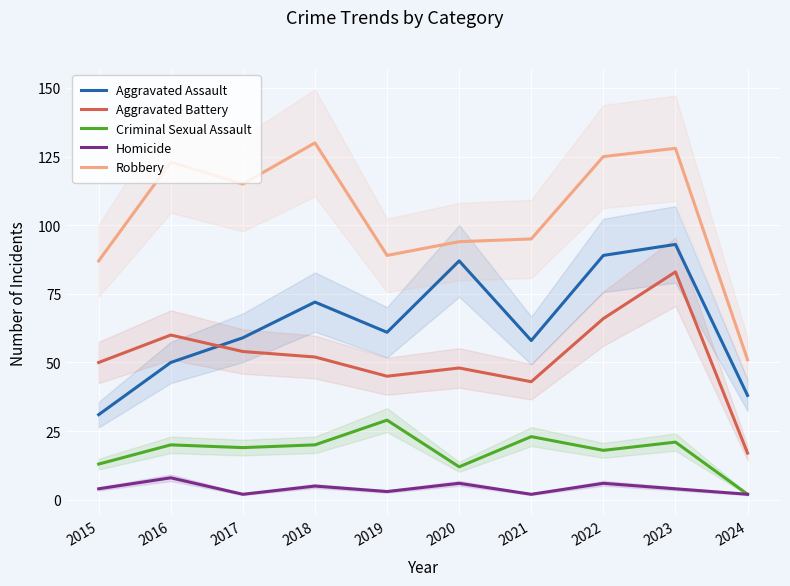

Is the value of Robbery at 2024 greater than the value of Homicide at 2023?

Yes